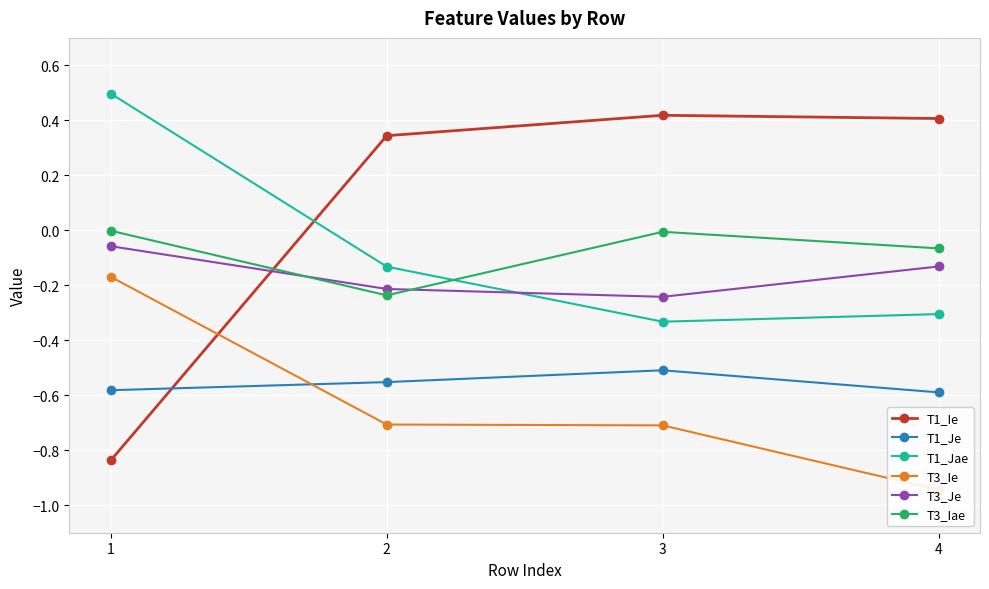

What is the total value across all series at 2?

-1.5